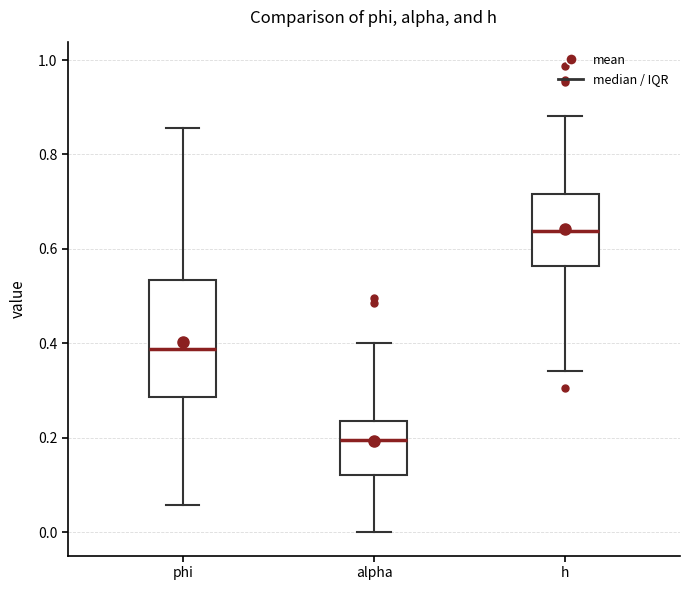

Reading left to right, read every box against the y-axis: the position of its median line, the range the box covers, and the ends of its whiskers. The values are not printed on the chart, so give them approximately, as read against the axis.

phi: median 0.38, box 0.28 to 0.54, whiskers 0.06 to 0.86
alpha: median 0.20, box 0.12 to 0.24, whiskers 0.00 to 0.40
h: median 0.64, box 0.56 to 0.72, whiskers 0.34 to 0.88